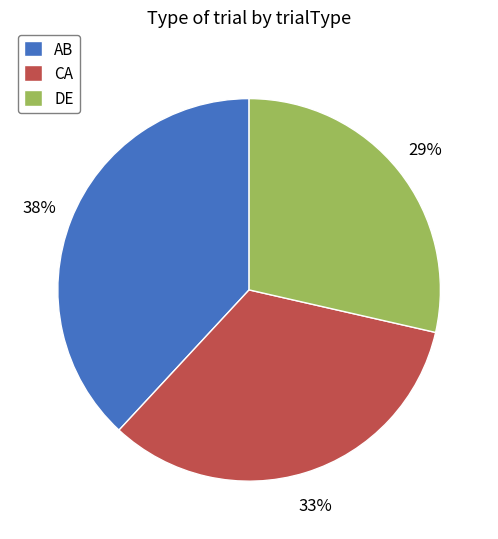

To the nearest percent, what percentage of the pie is AB?

38%